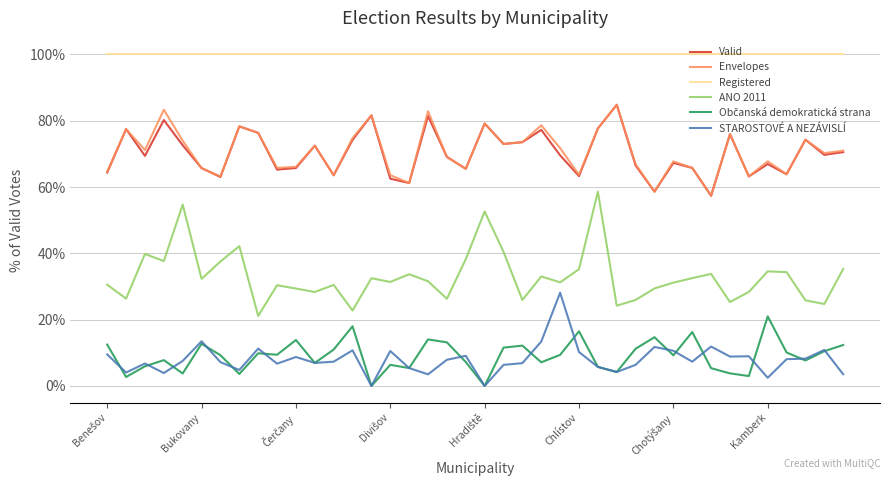

Which series has the largest range (max minus min)?

ANO 2011